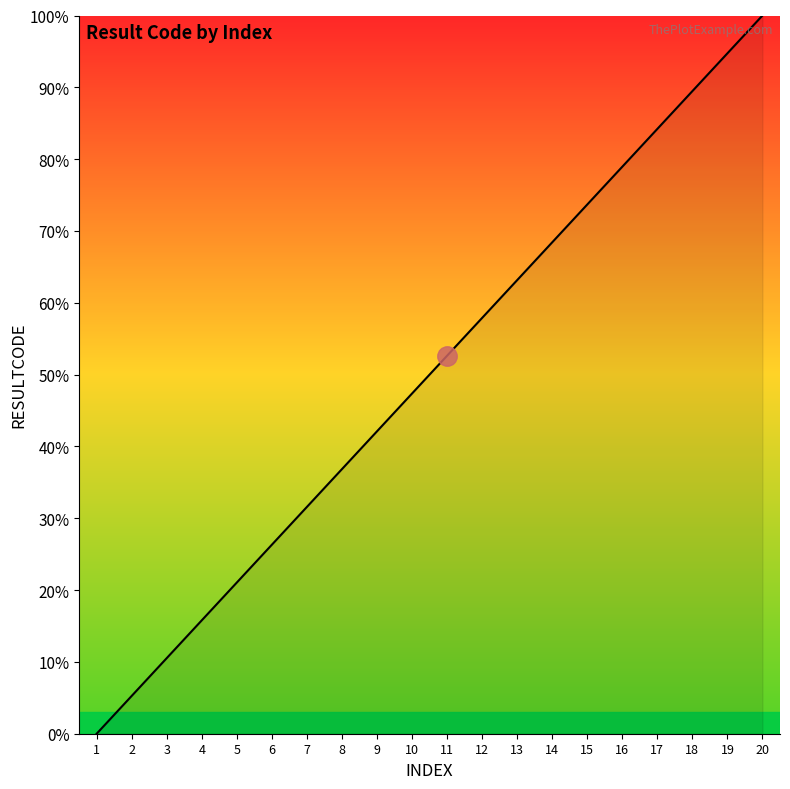

How many distinct data groups are displayed?

1